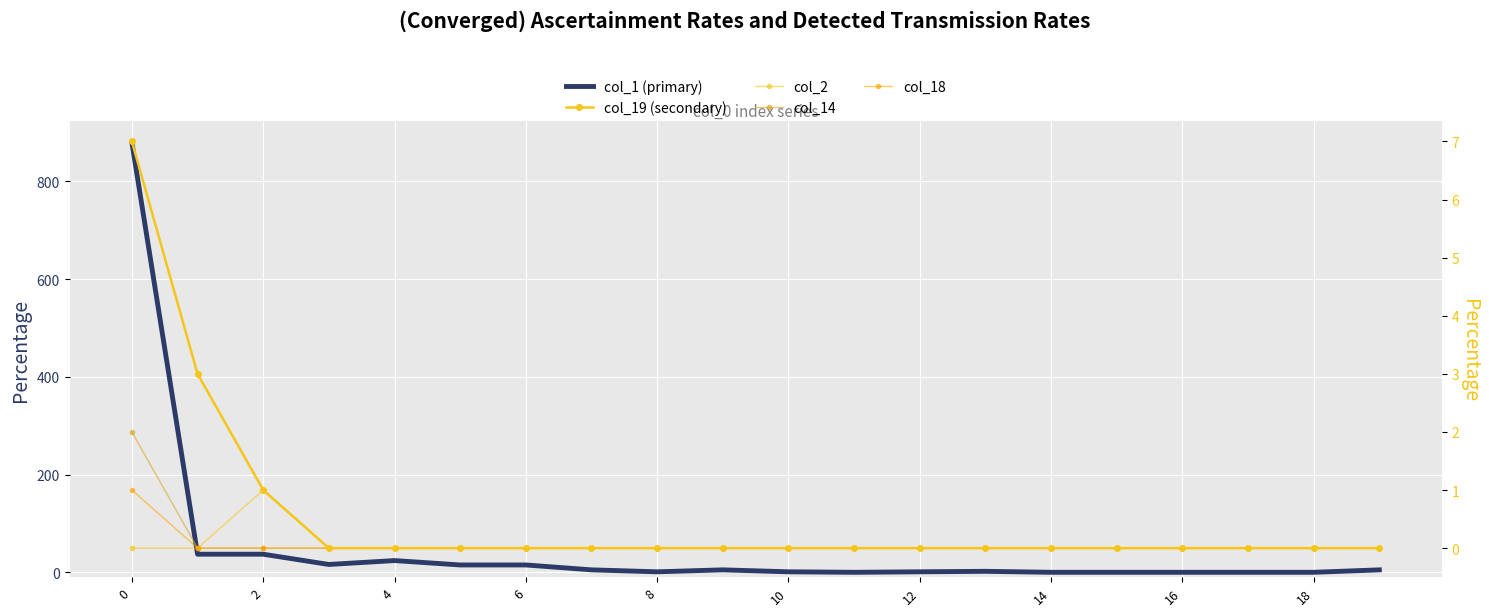

Where is col_1 (primary) nearest to the value 439?

2